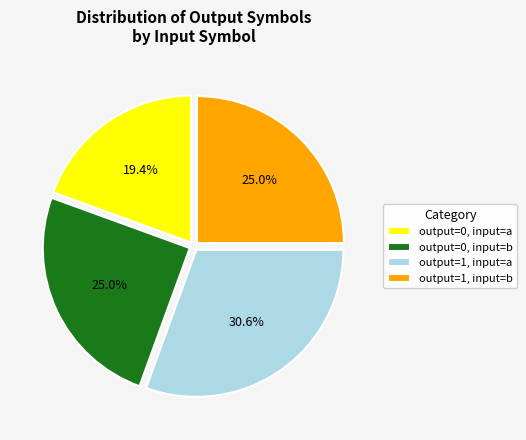

To the nearest percent, what is the average slice percentage?

25%